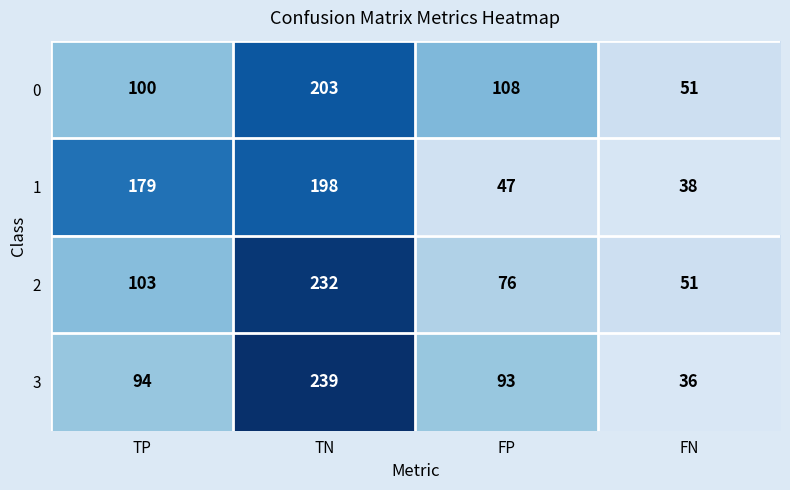

At how many categories does at least one series exceed 76?

3